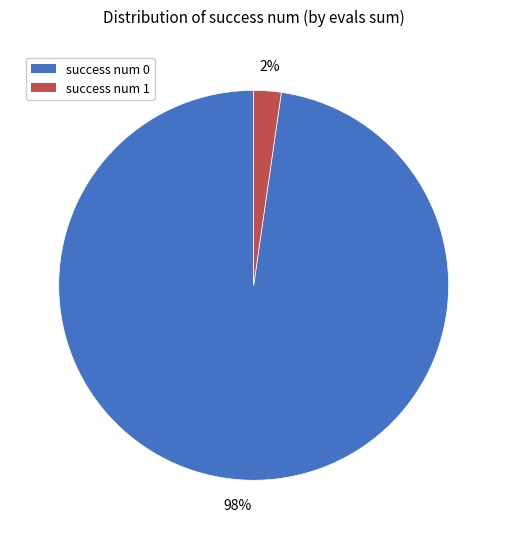

To the nearest percent, what is the average slice percentage?

50%